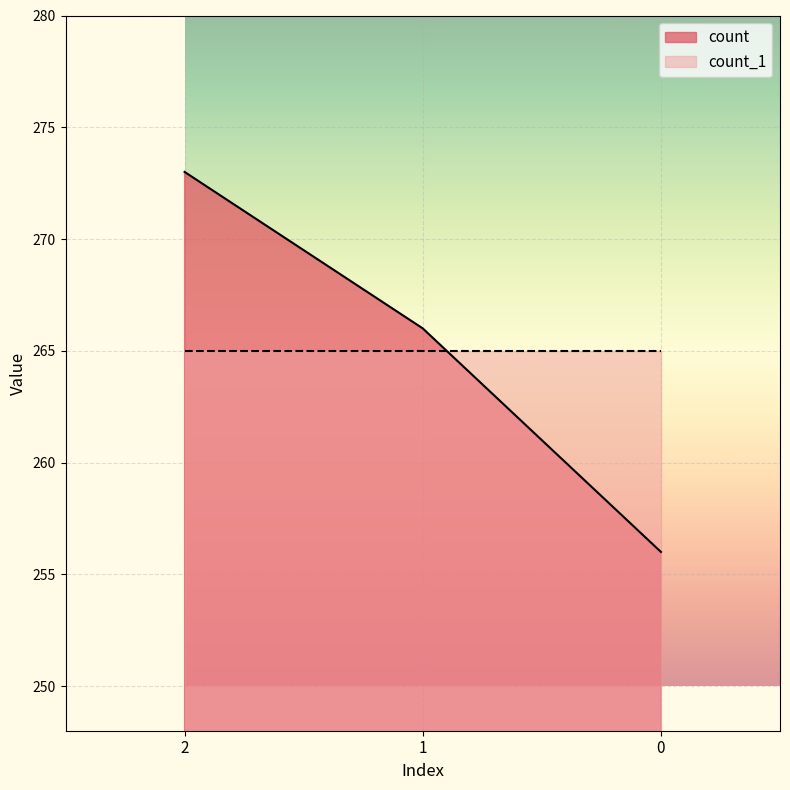

Rank the categories by value from highest to lowest.

2, 1, 0